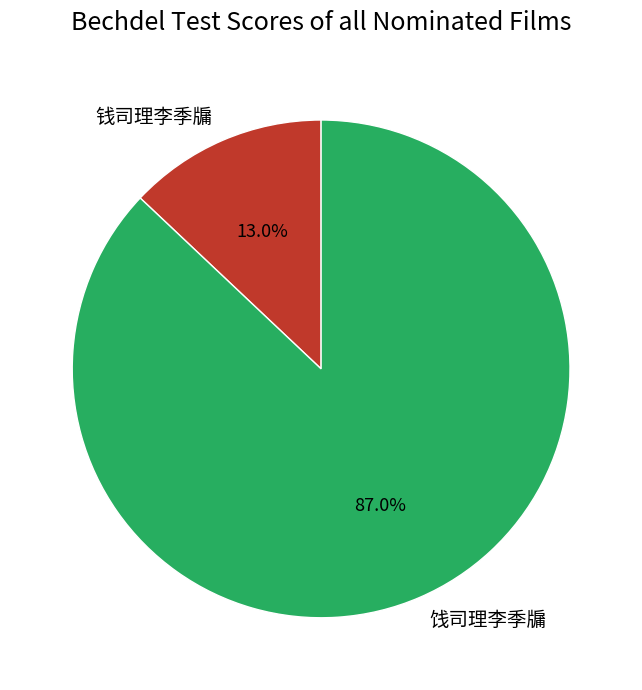

To the nearest percent, what percentage of the pie is 饯司理李季牖?

87%